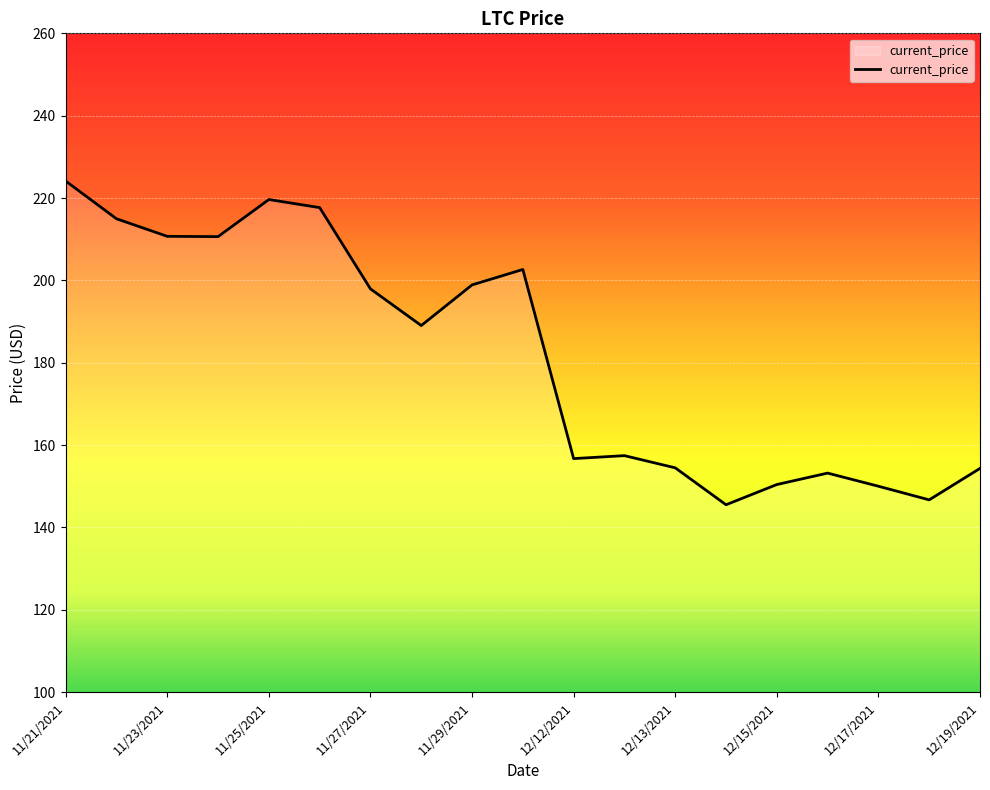

What is the difference between the maximum and minimum values?

78.6